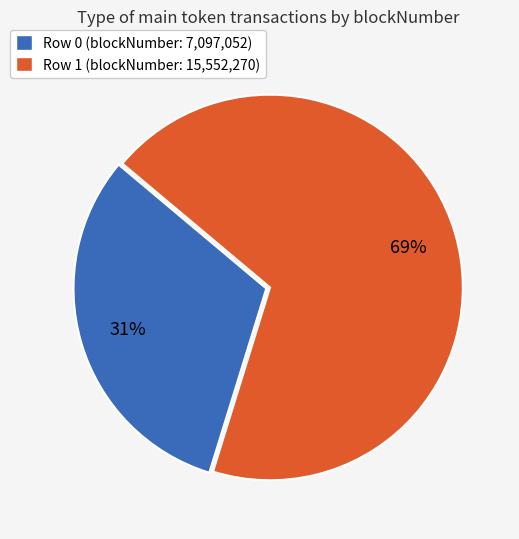

Between Row 0 (blockNumber: 7,097,052) and Row 1 (blockNumber: 15,552,270), which is larger?

Row 1 (blockNumber: 15,552,270)